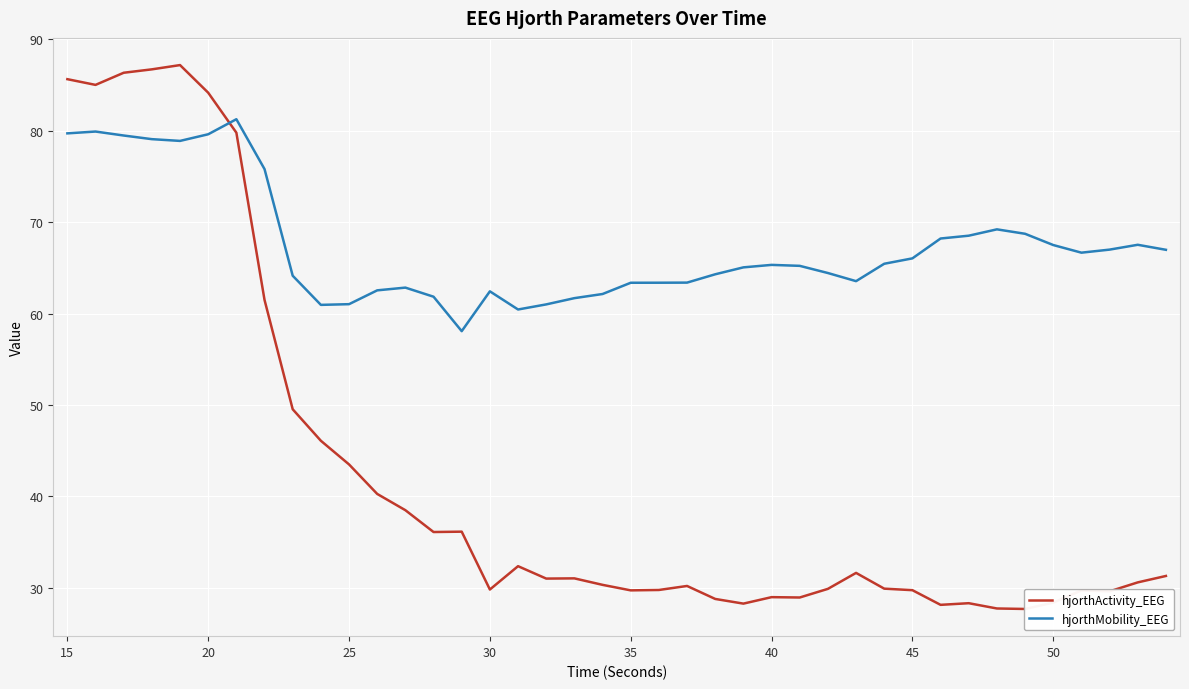

What is the minimum value for hjorthMobility_EEG?

58.1